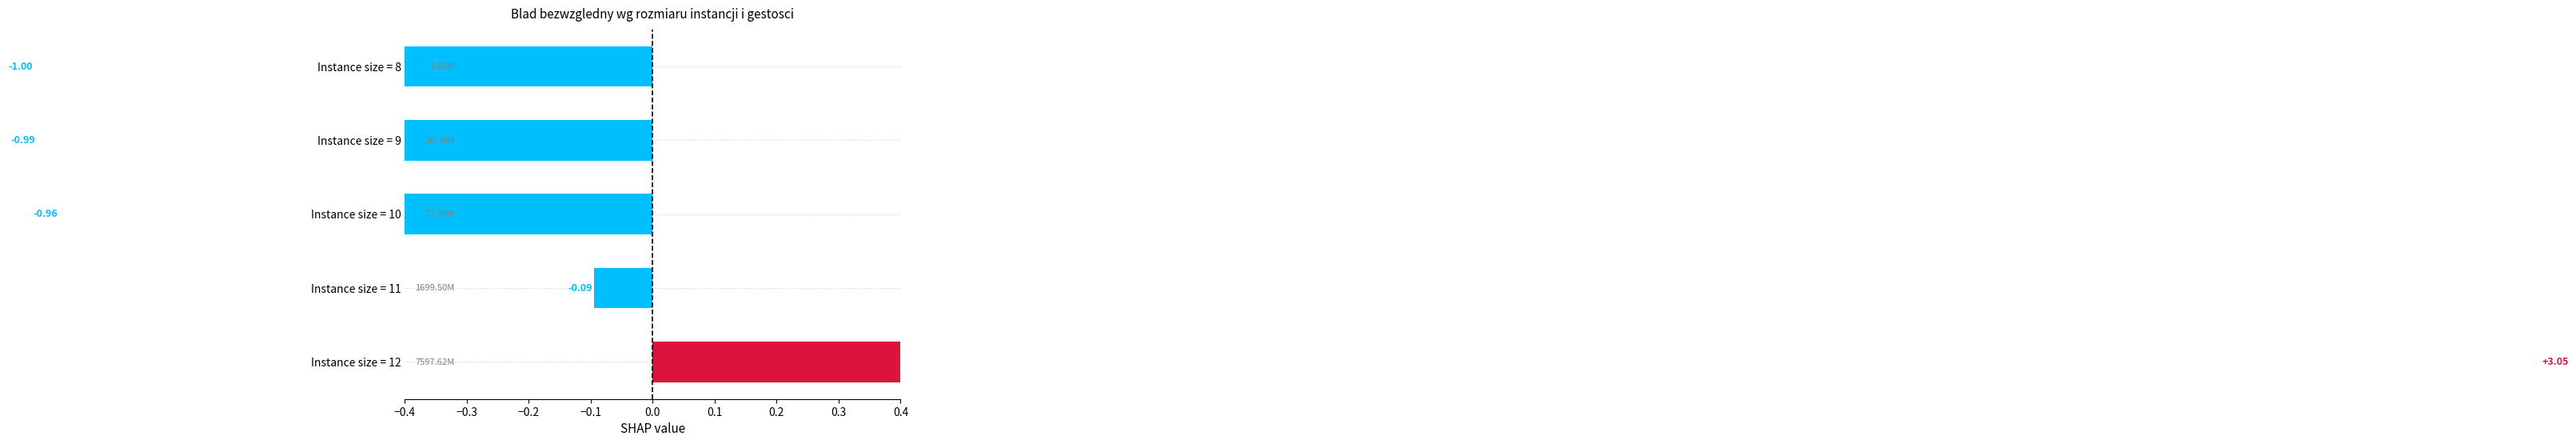

The chart shows a value of 1.6 at Instance size = 12. True or false?

False